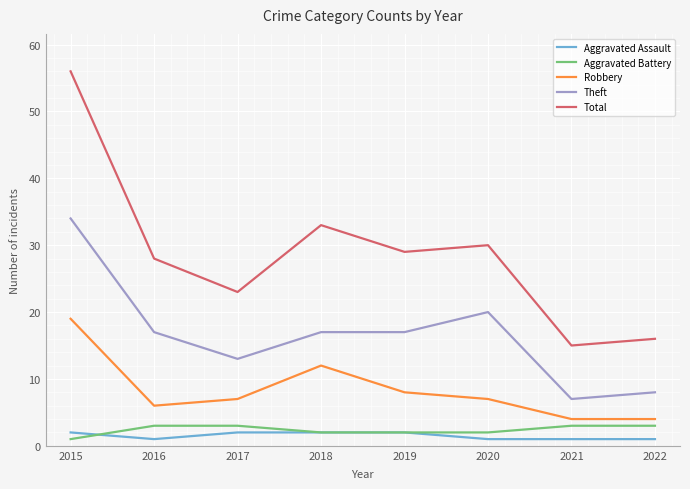

What are all the series names shown in the legend?

Aggravated Assault, Aggravated Battery, Robbery, Theft, Total